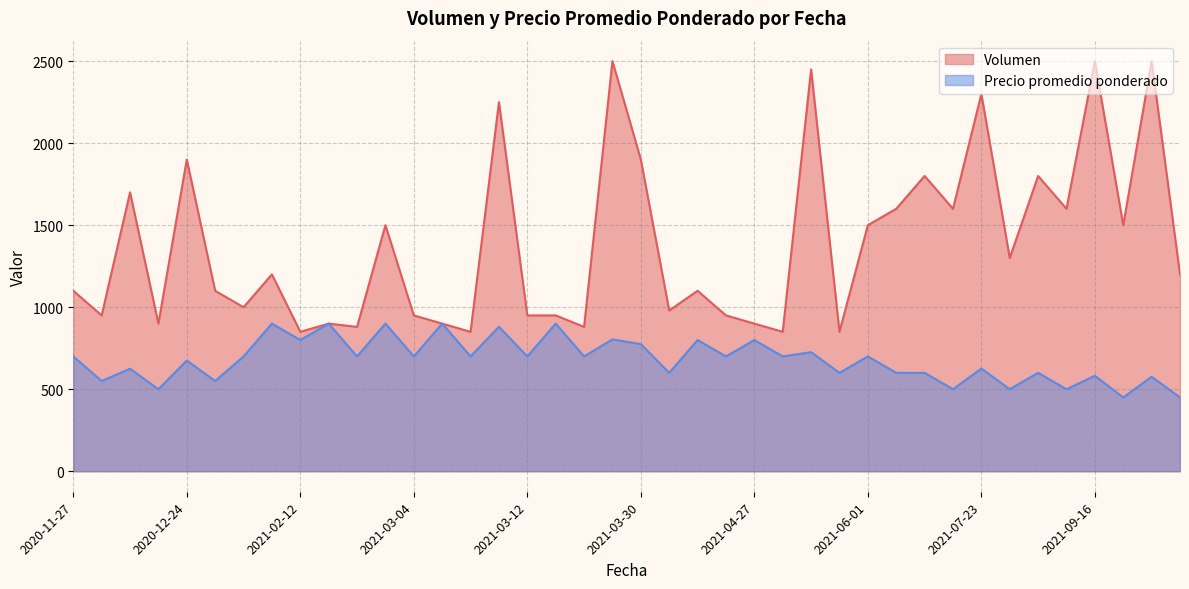

Rank the series by their maximum value, from lowest to highest.

Precio promedio ponderado, Volumen